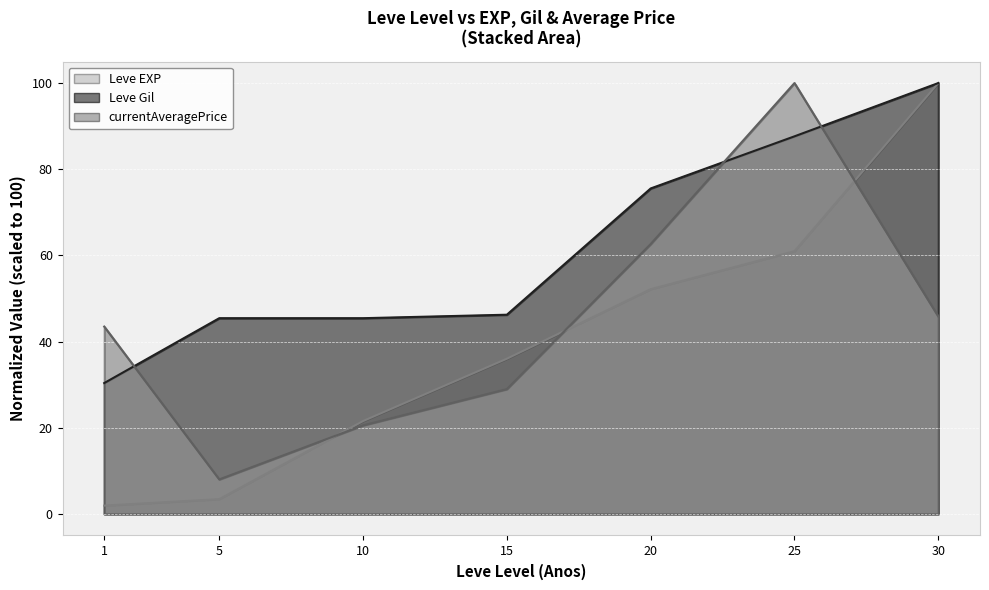

Does the chart display data point markers on the line(s)?

No